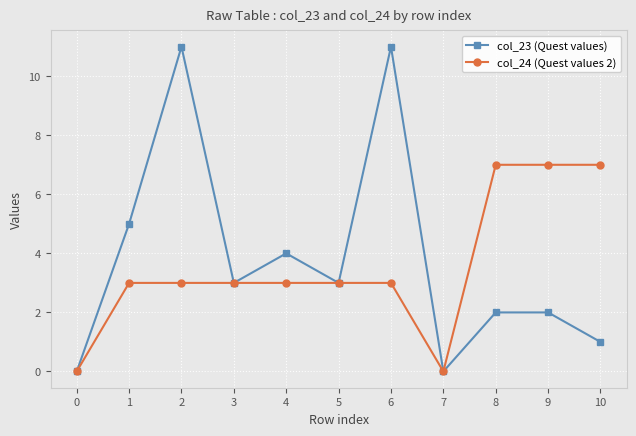

The col_23 (Quest values) series shows 2 at 1. True or false?

False